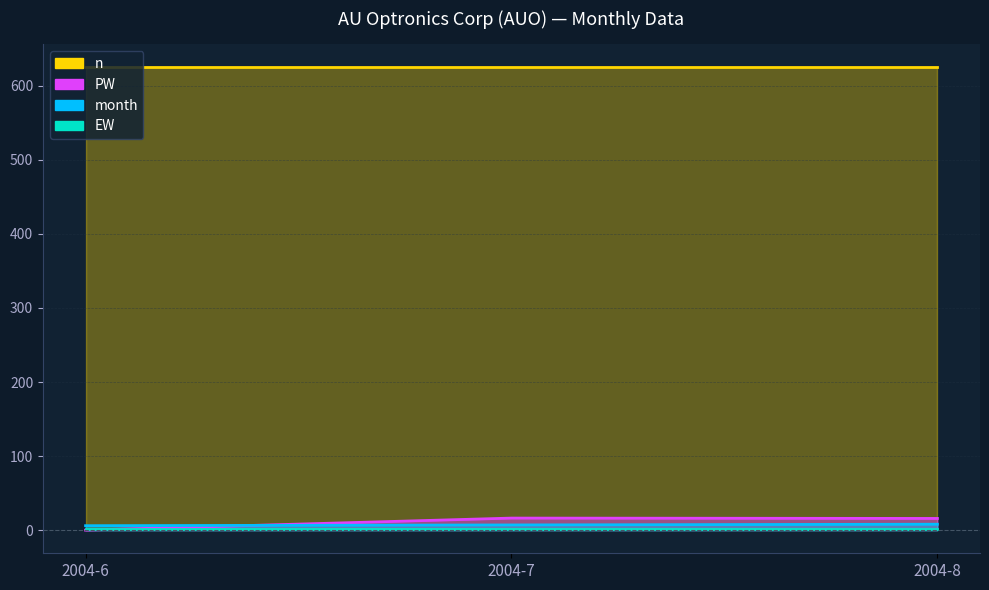

What is the approximate value of PW at 2004-7?

16.3